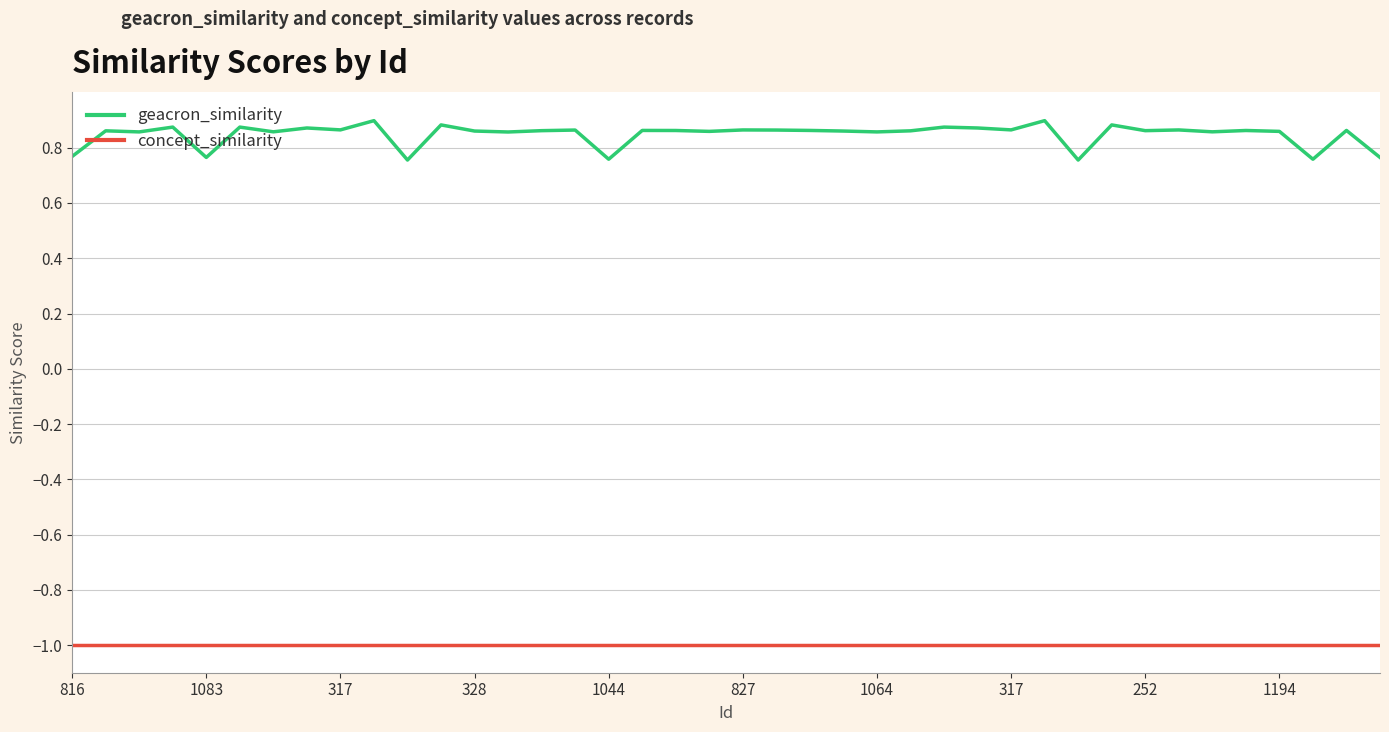

Rank the series by their average value, from lowest to highest.

concept_similarity, geacron_similarity